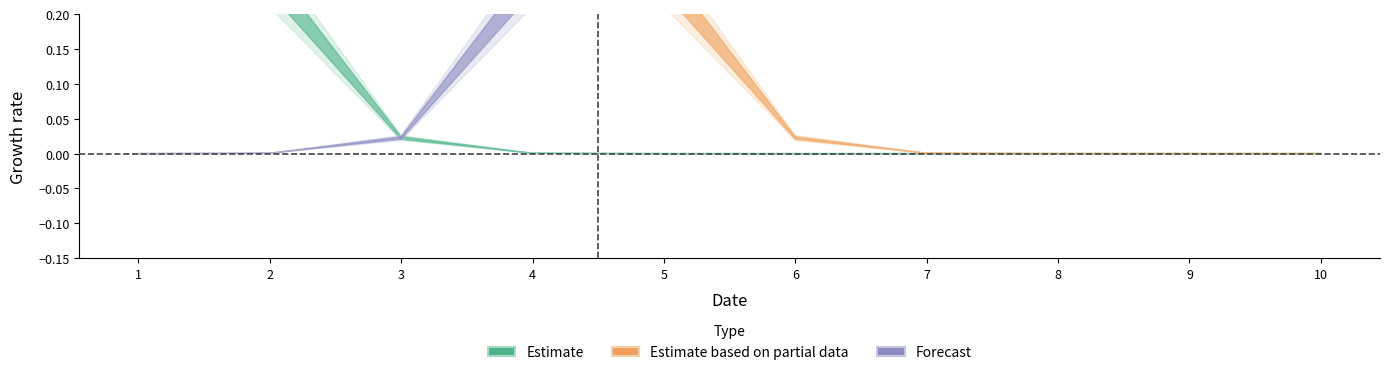

Between 5 and 3, which is larger?

5